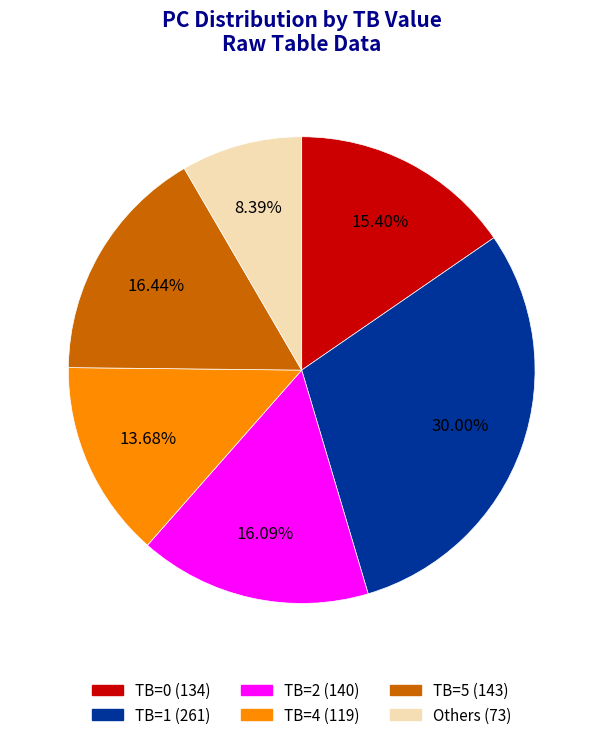

Is there a majority slice in this chart?

No